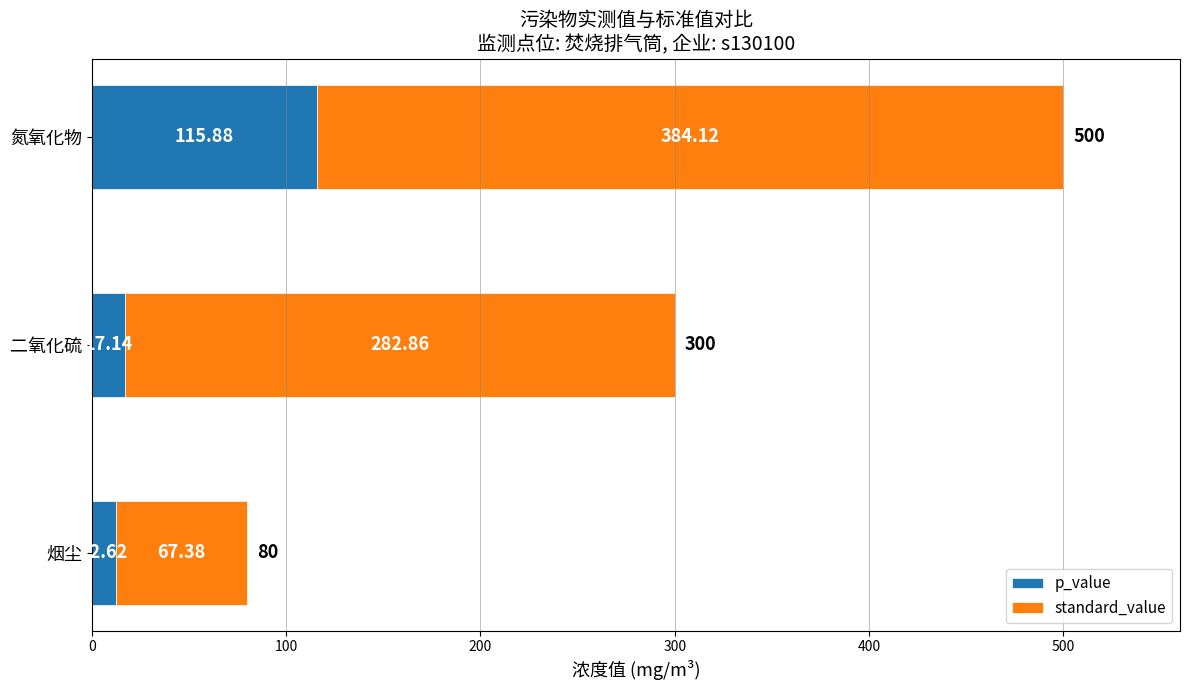

What is the difference between the maximum and second lowest values in the p_value series?

98.7